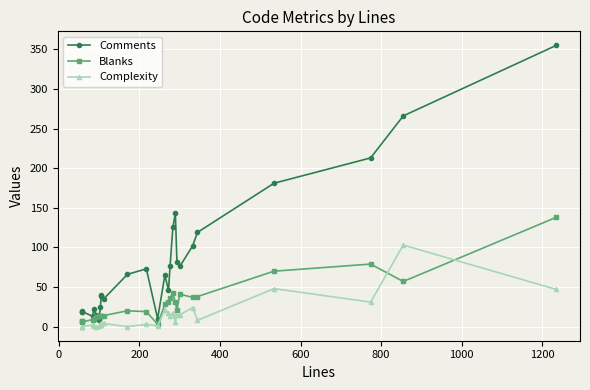

How many categories are shown in the chart?

27